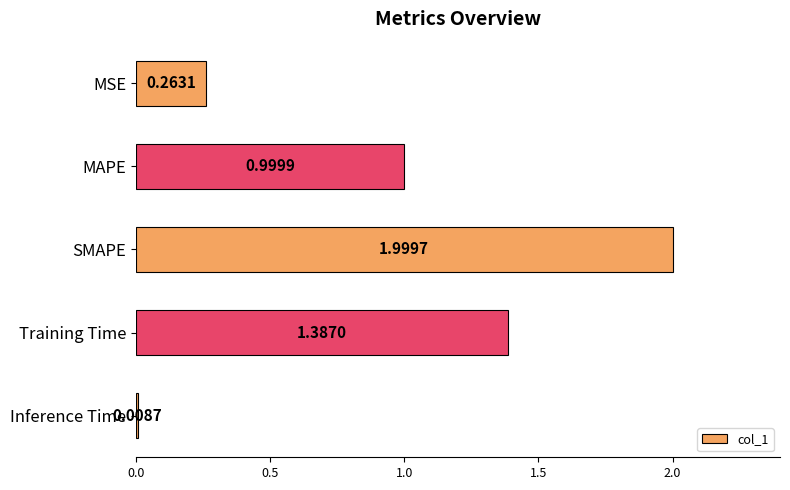

Rank the categories by value from lowest to highest.

Inference Time, MSE, MAPE, Training Time, SMAPE